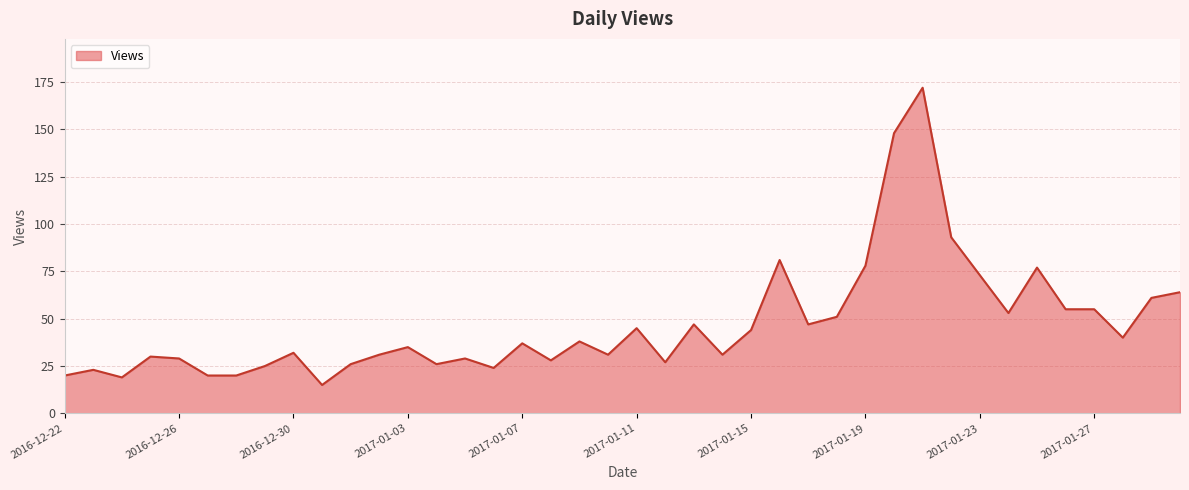

What is the difference between the second highest and minimum values?

133